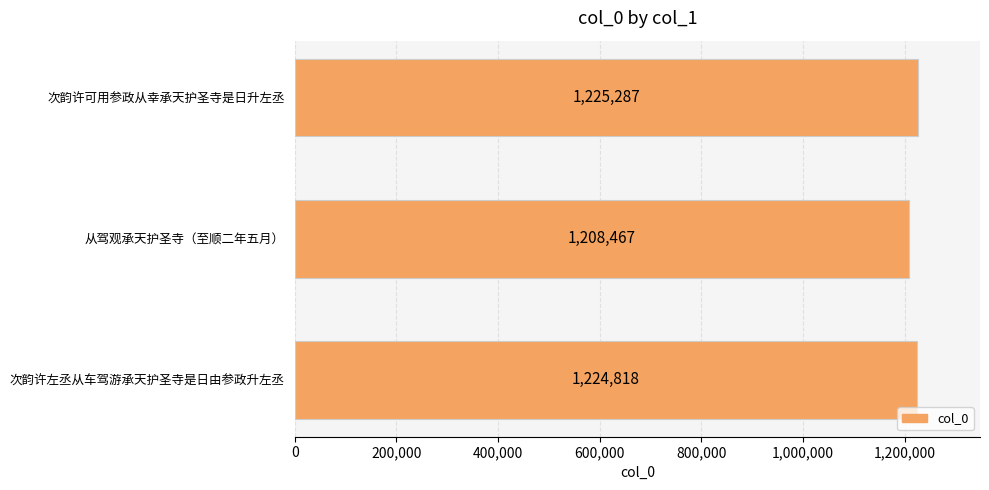

Reading top to bottom, transcribe all the data shown in this chart.

1225287	1208467	1224818